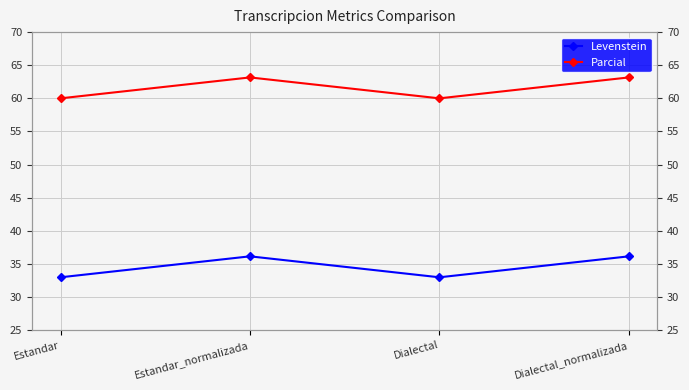

Reading right to left, list all the values displayed in this chart.

Levenstein: 36.1	33.0	36.1	33.0
Parcial: 63.2	60.0	63.2	60.0